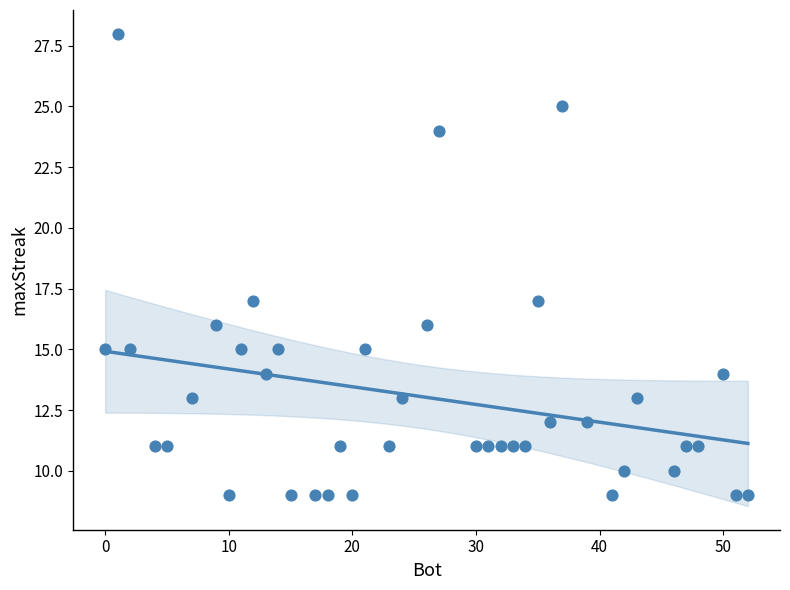

What is the range of Y values (max minus min)?

19